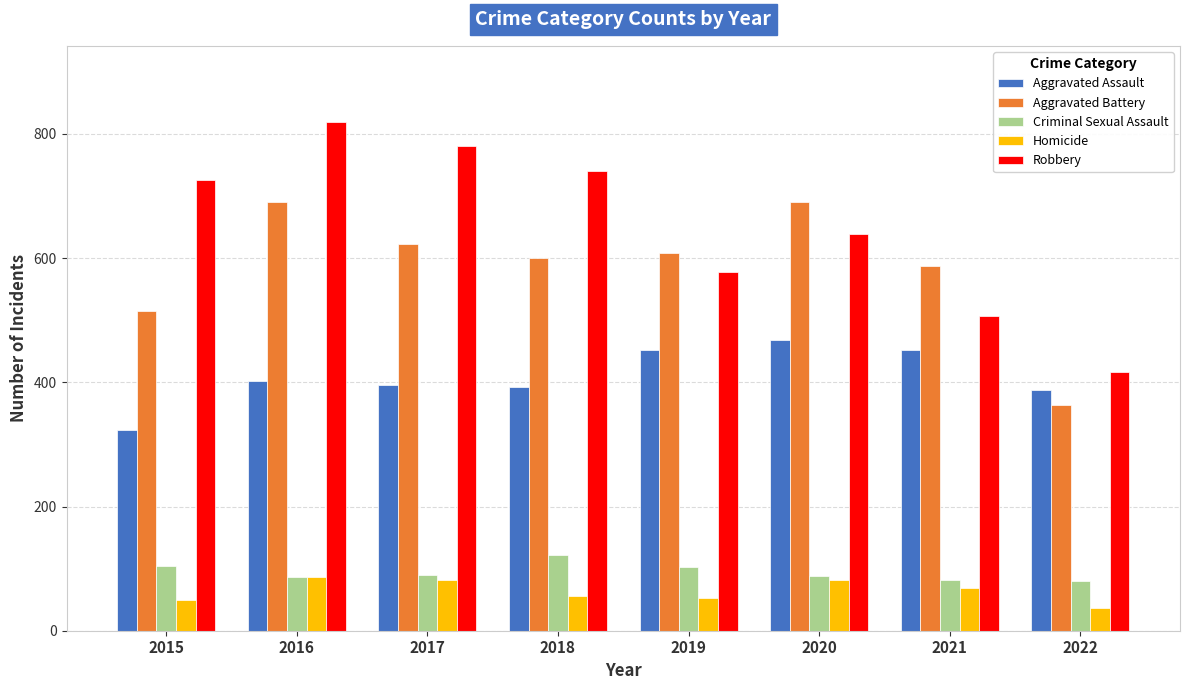

What is the value of the Aggravated Assault bar at the 3rd from the left?

396